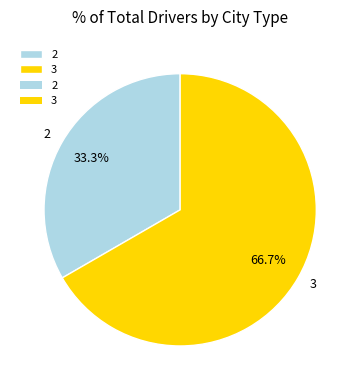

What is the majority slice?

3